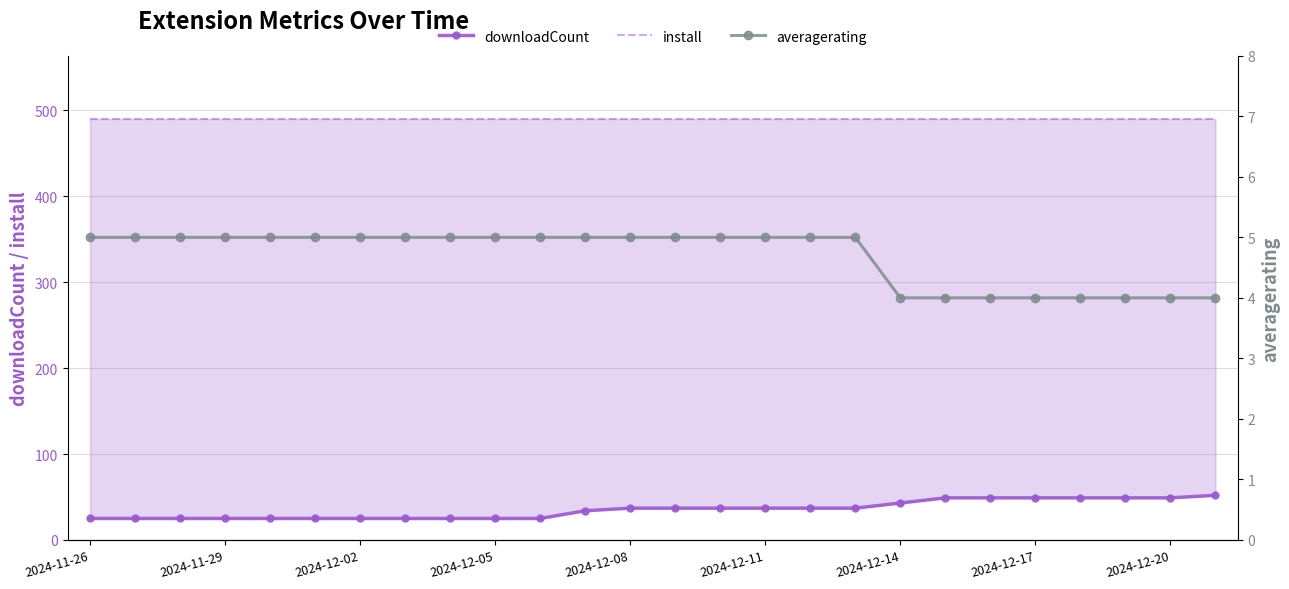

What is the average value of the averagerating series?

5